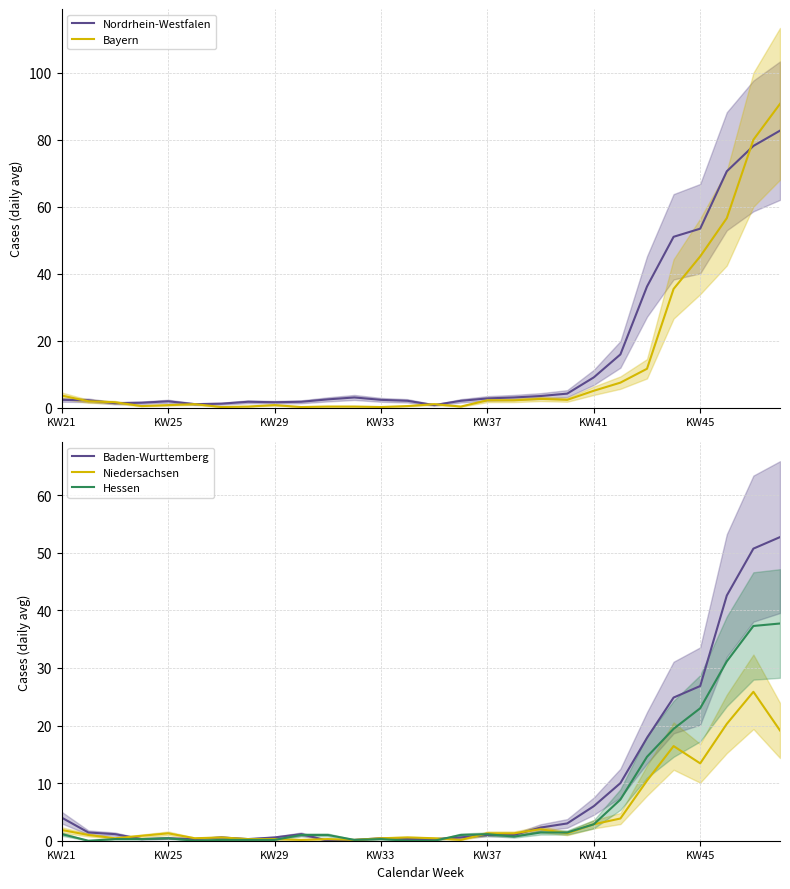

What is the highest value of the Niedersachsen series?

25.9